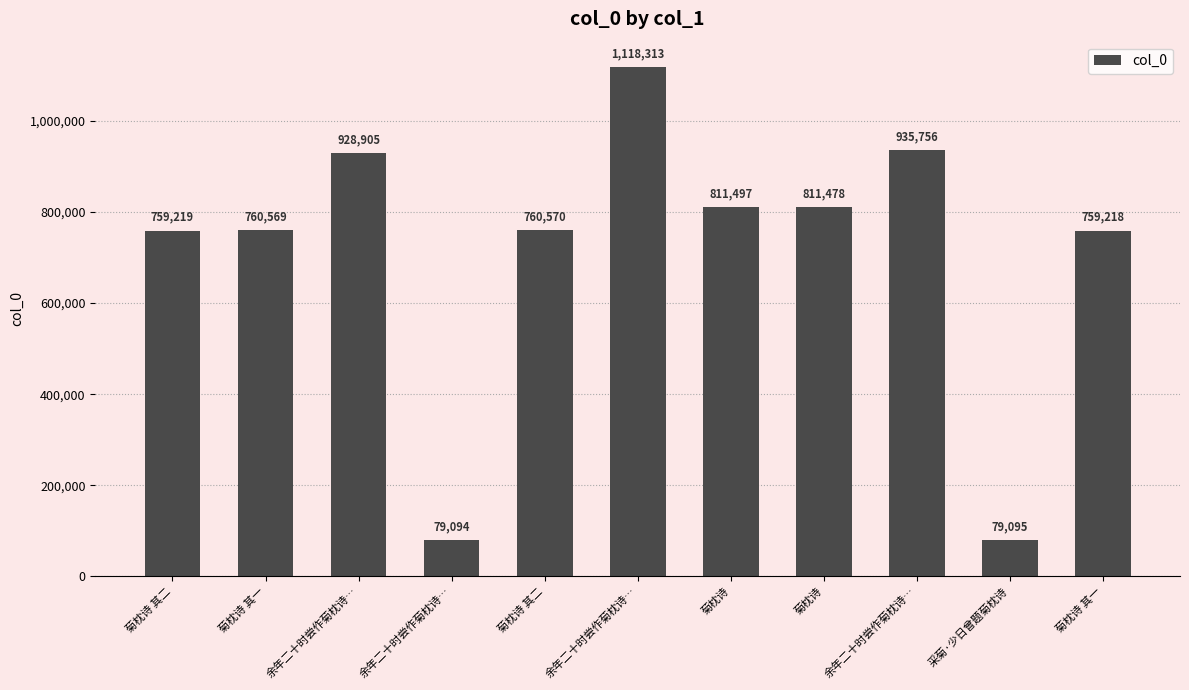

How many bars are there in total?

11